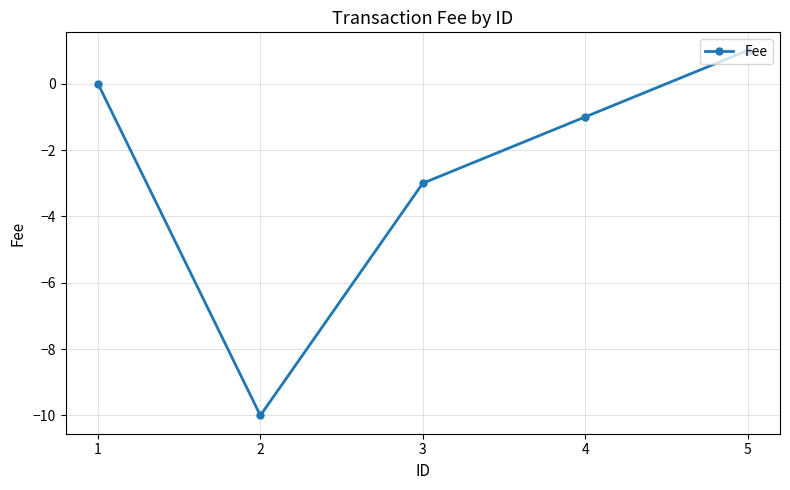

Read the value at 3.

-3